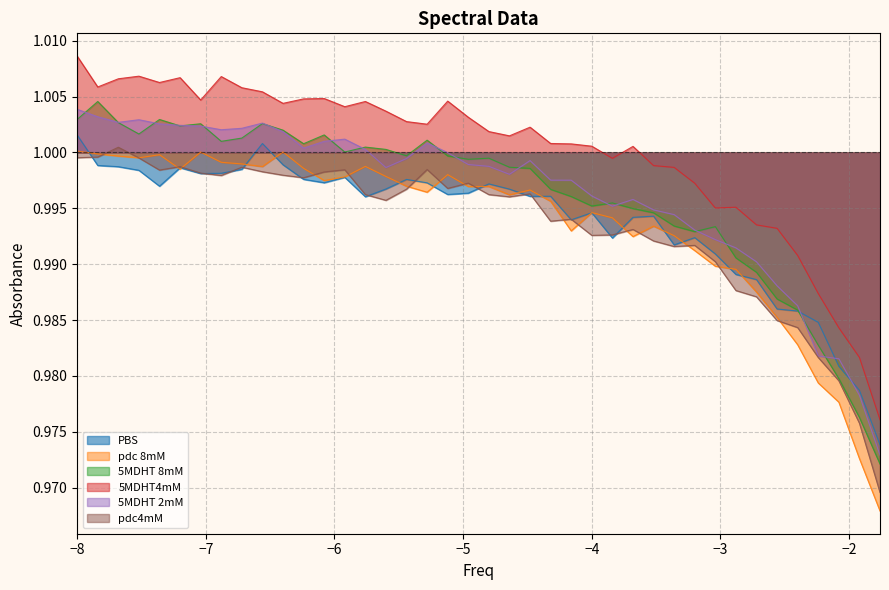

Where is 5MDHT 2mM nearest to the value 0?

-1.76